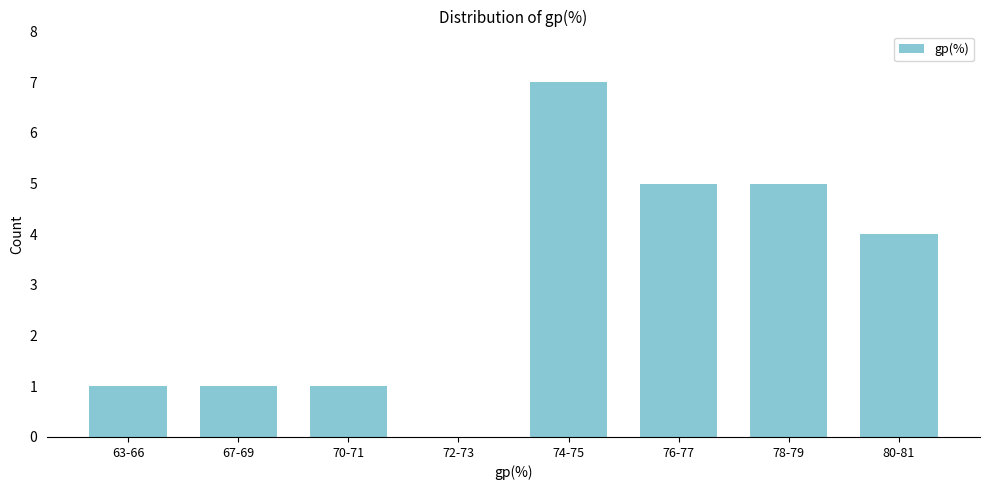

Reading left to right, what are all the values shown in this chart?

63-66=1	67-69=1	70-71=1	72-73=0	74-75=7	76-77=5	78-79=5	80-81=4